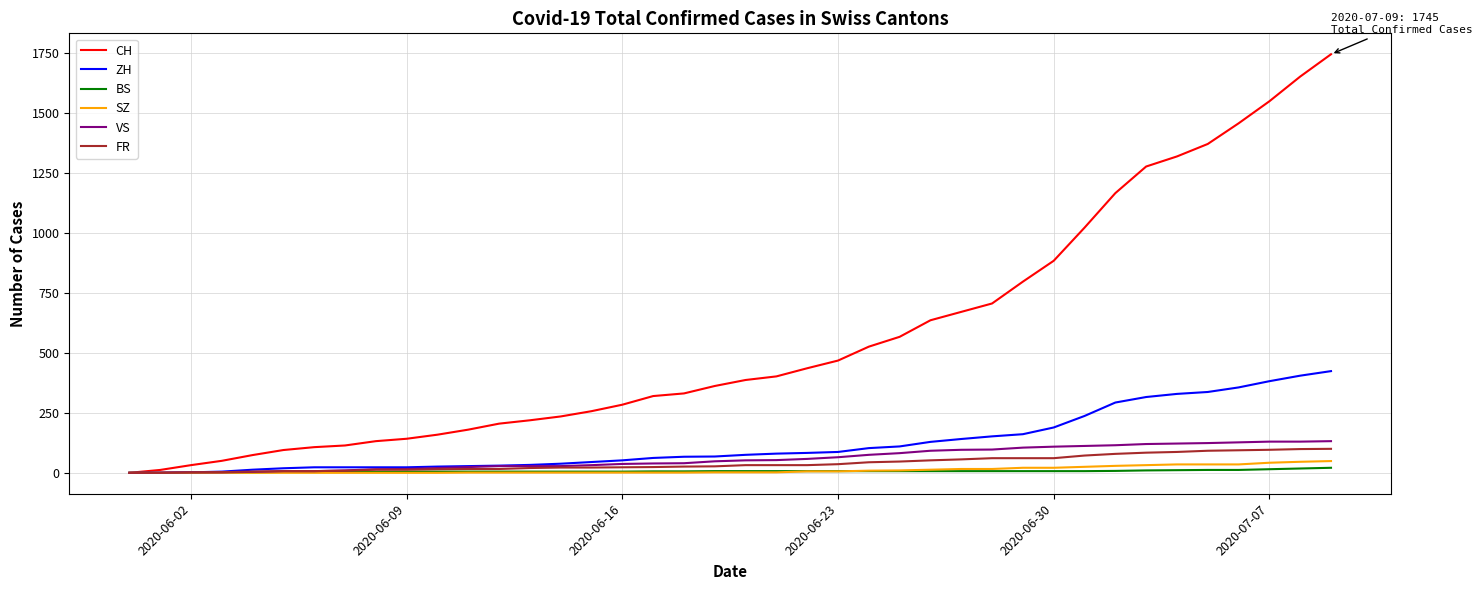

Which series has the largest total across all categories?

CH